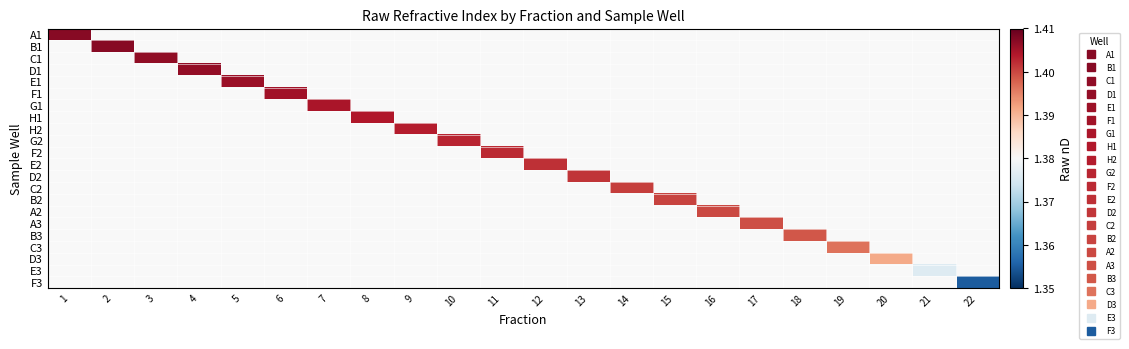

Which label corresponds to the smallest value in the chart?

22